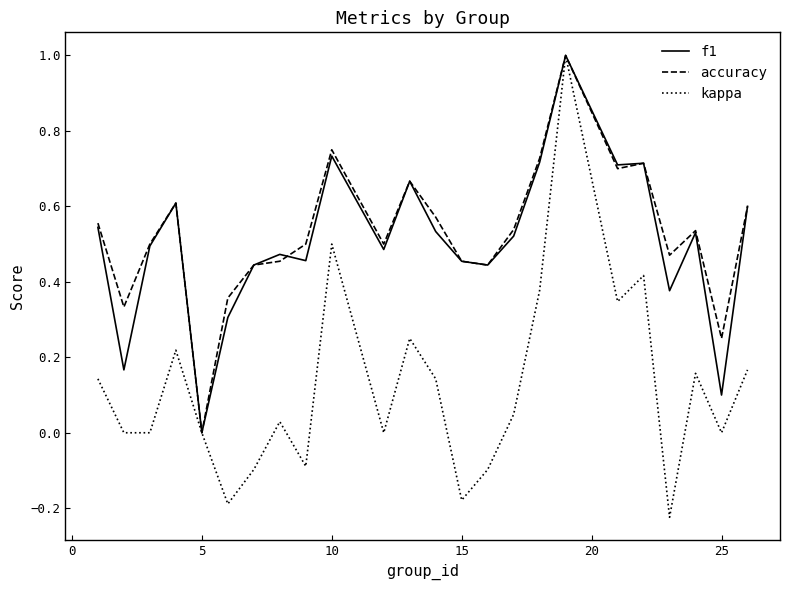

Which series has the widest spread of values?

kappa